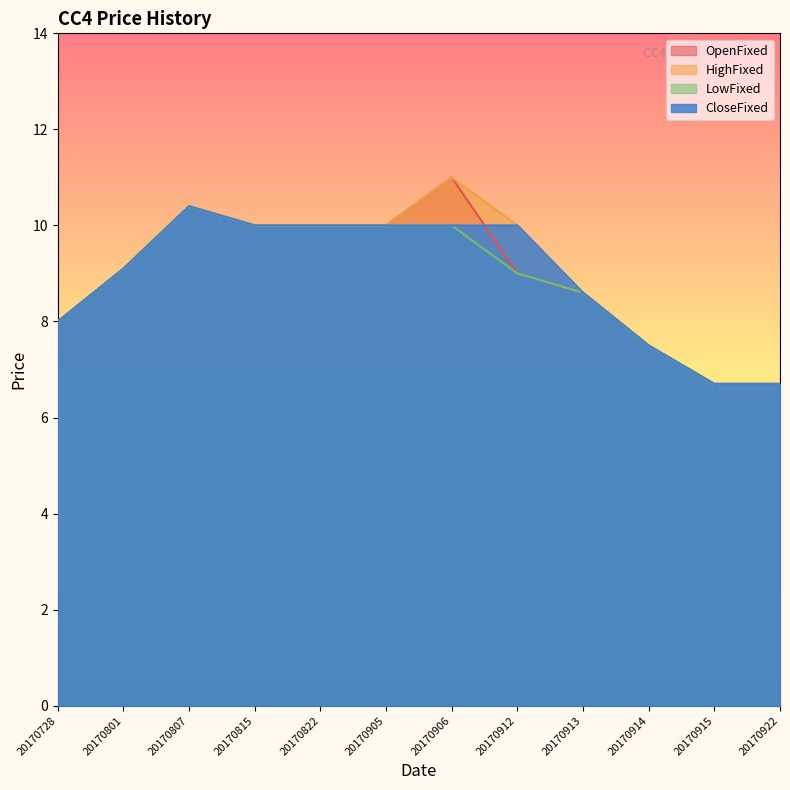

Which label corresponds to the largest value in the chart?

20170906